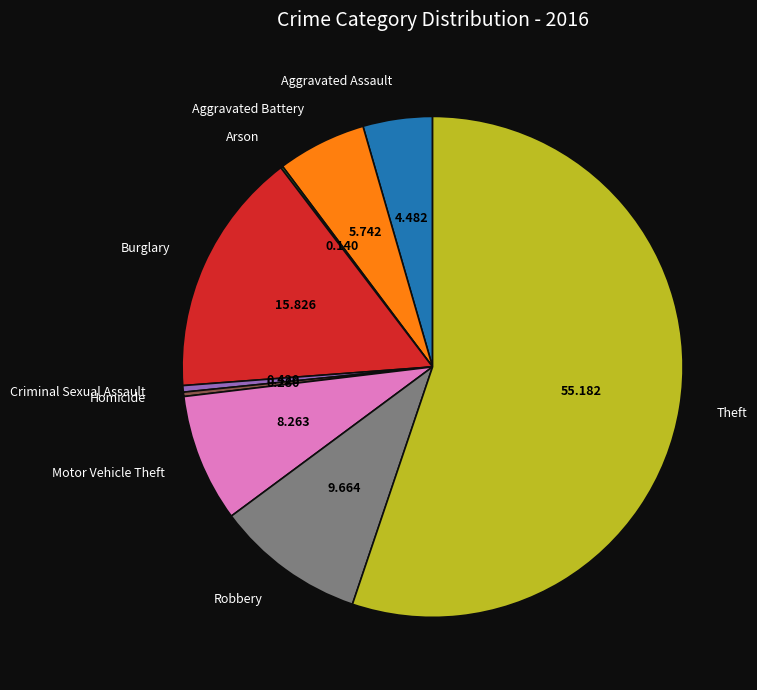

Is there any slice that represents more than half of the pie?

Yes